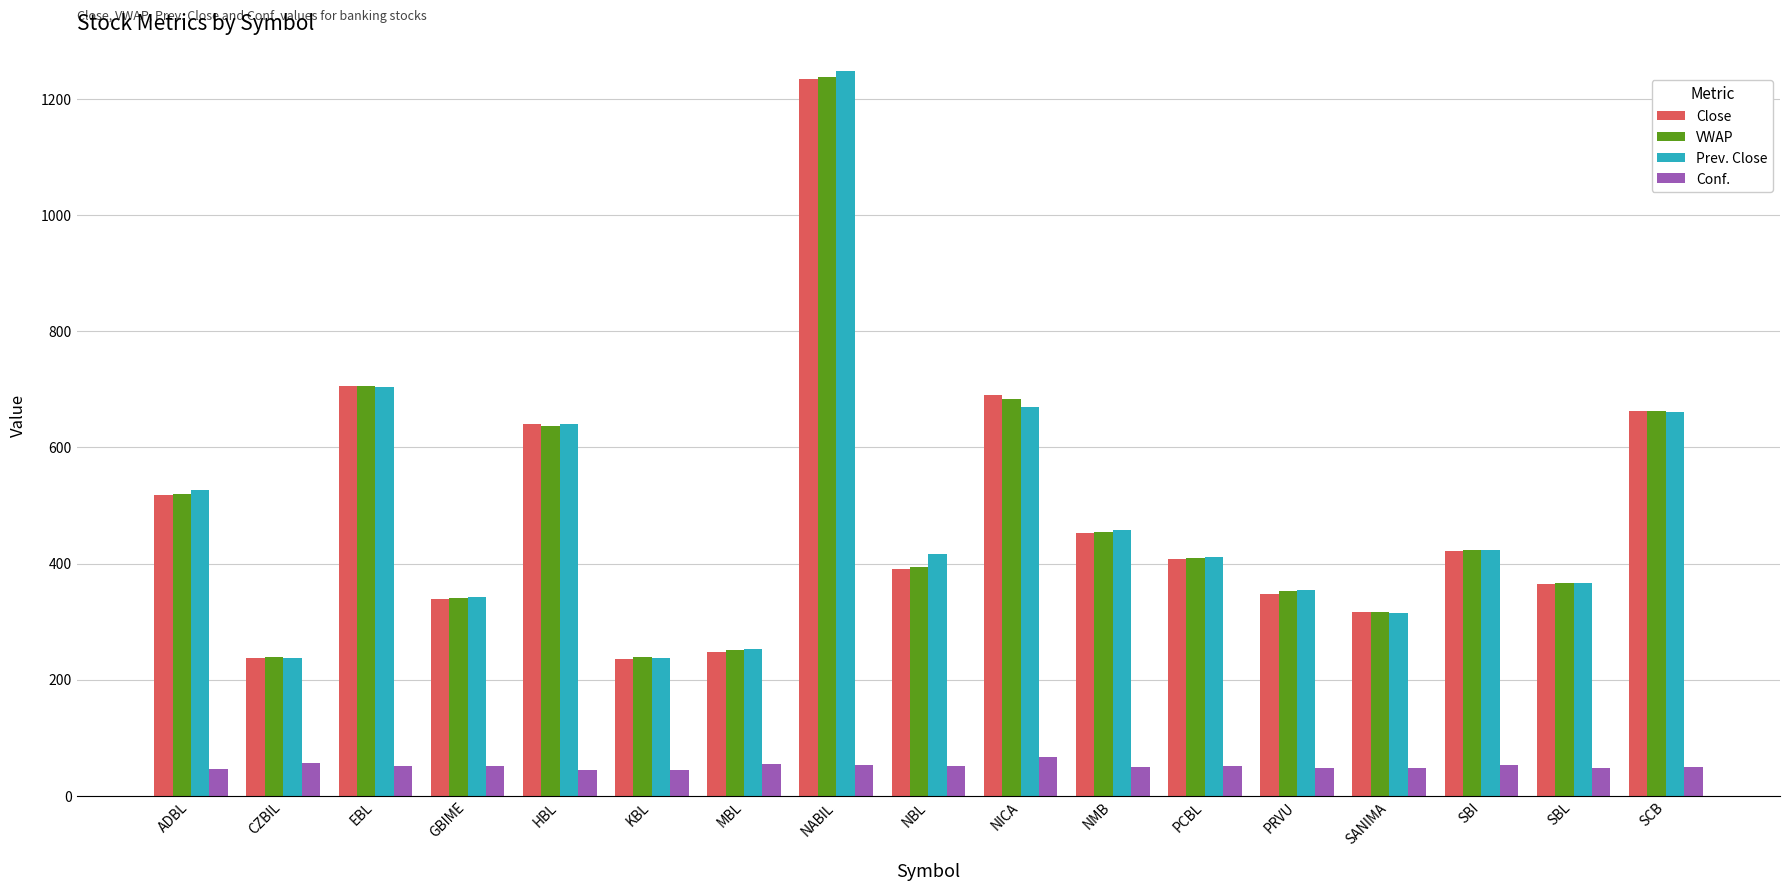

What is the spread (max minus min) of values at NBL?

364.7